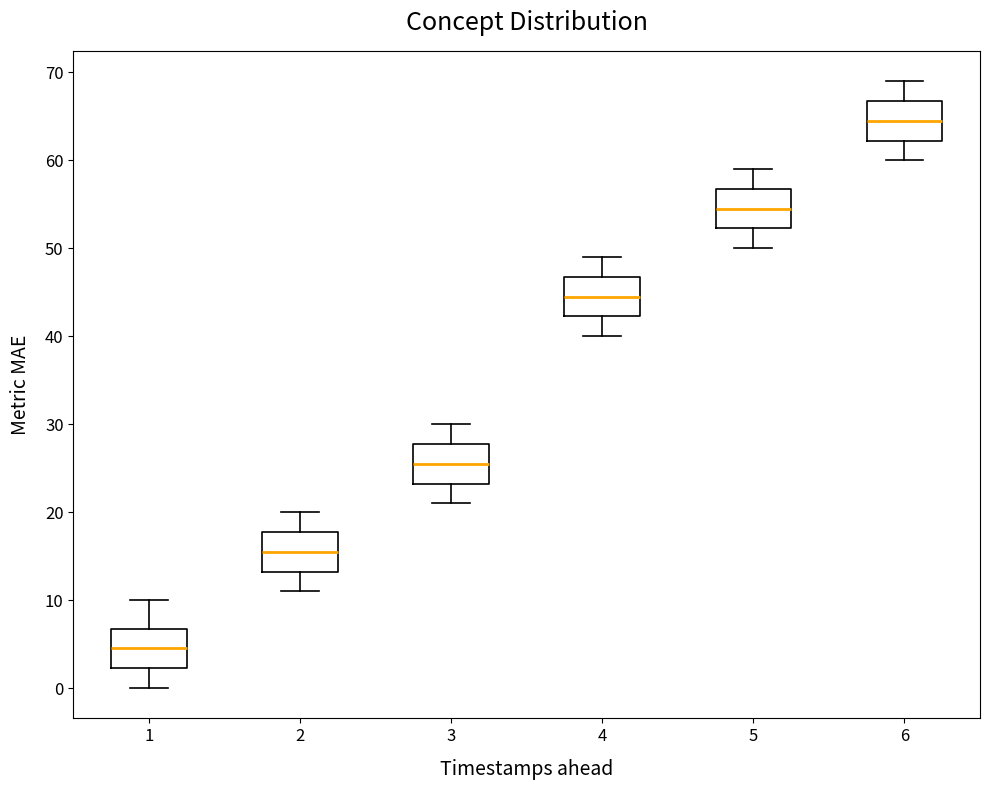

Where is the lower edge of the box at x = 4 on the y-axis? The values are not printed on the chart, so give them approximately, as read against the axis.

42